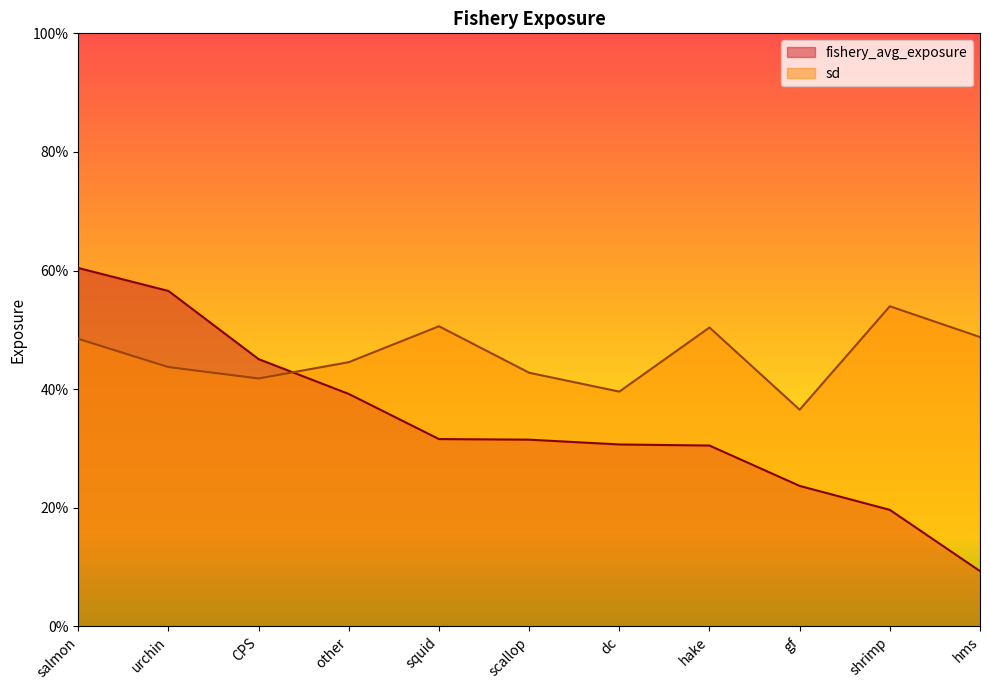

What are all the series names shown in the legend?

fishery_avg_exposure, sd